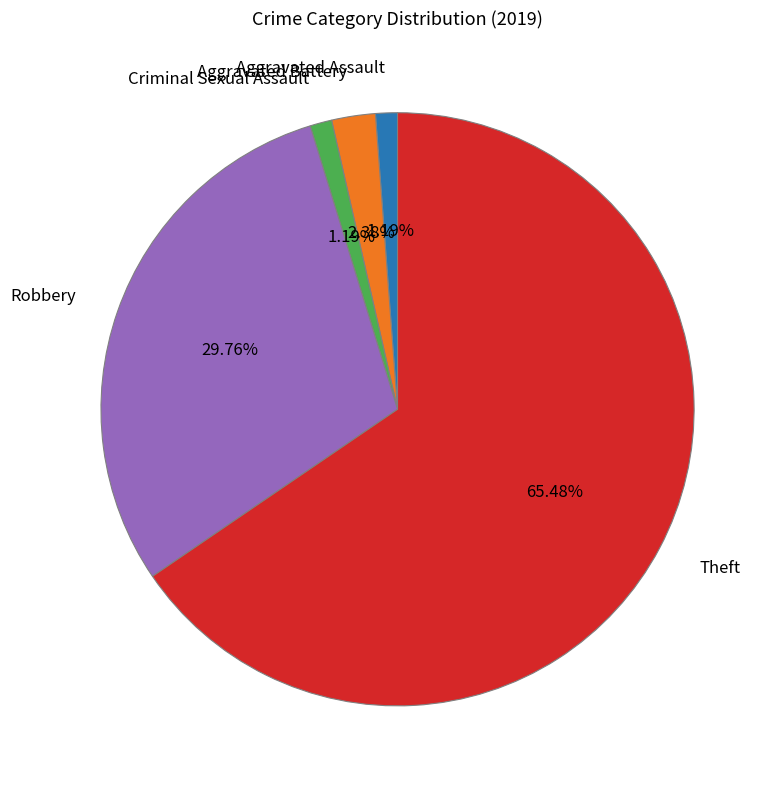

Is there a majority slice in this chart?

Yes